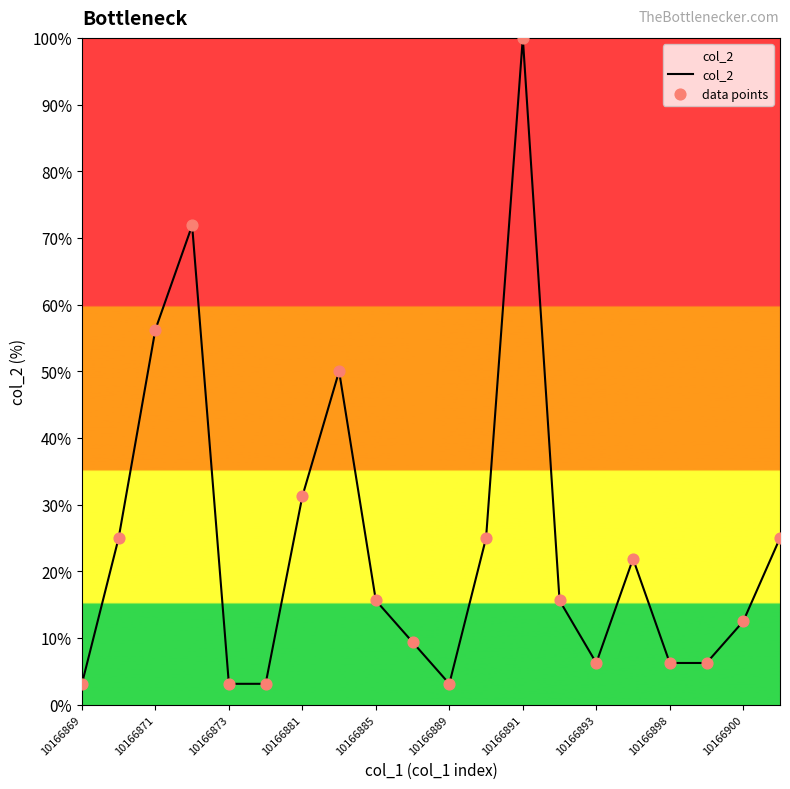

What is the smallest value displayed?

3.1